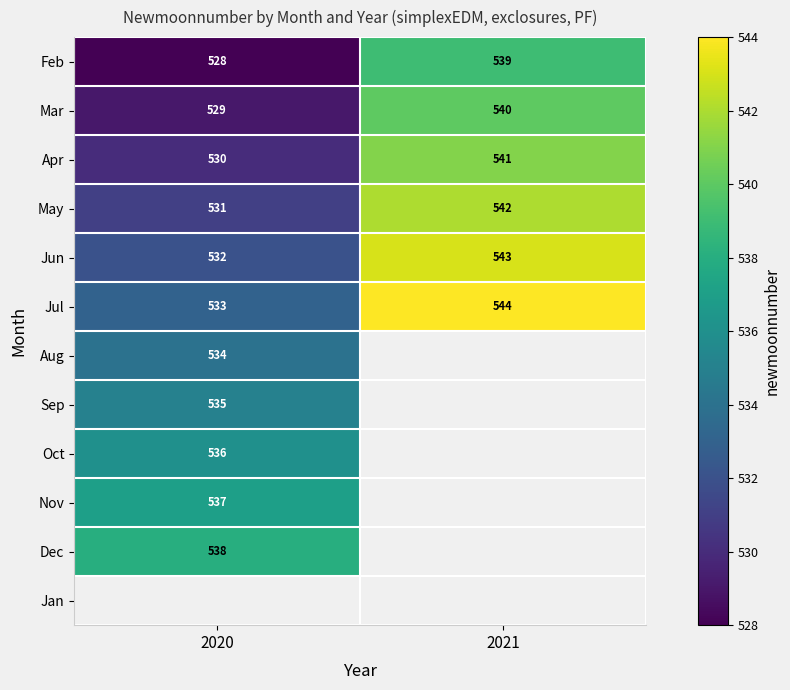

At which label does Mar reach its minimum?

2020